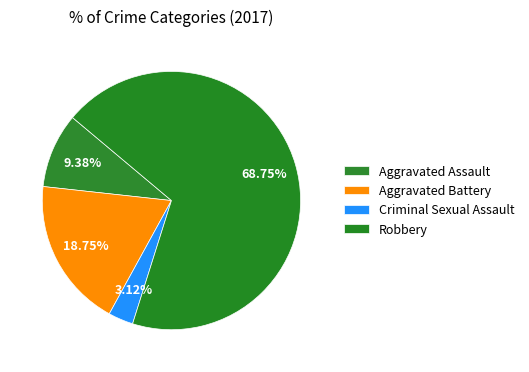

What is the smallest slice in the pie chart?

Criminal Sexual Assault